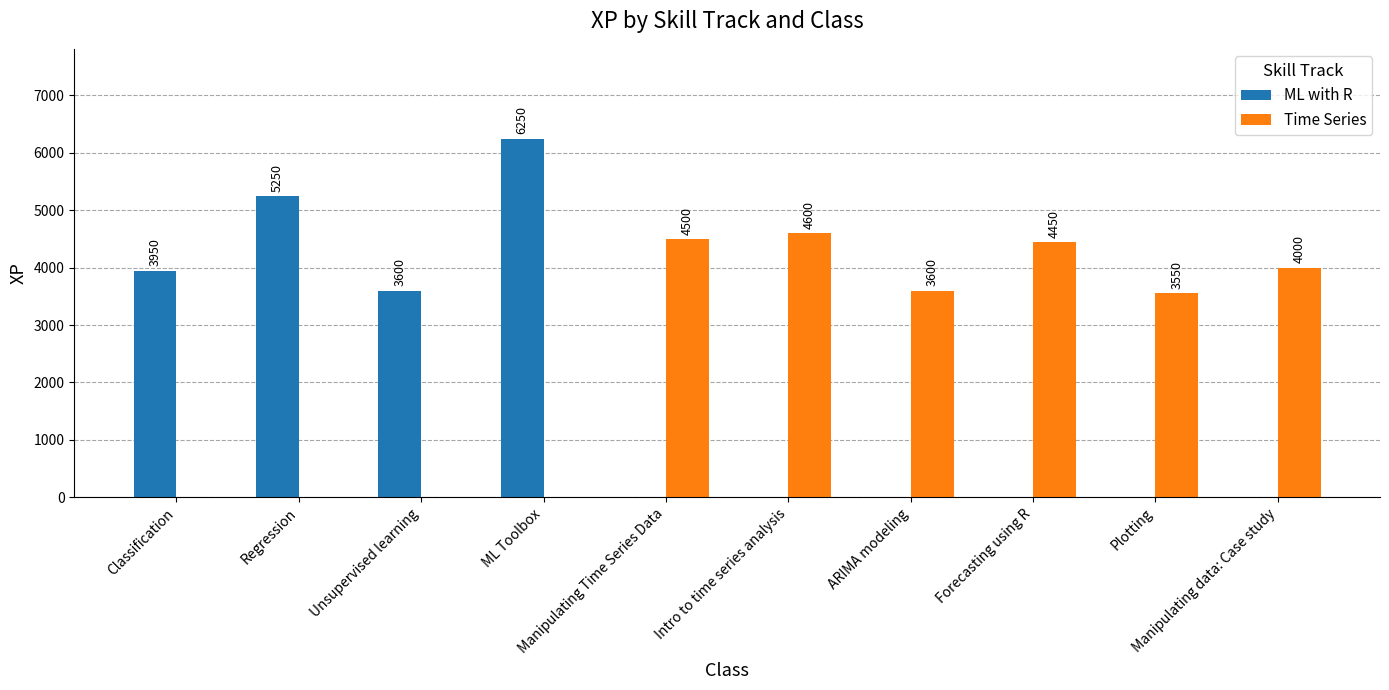

The Time Series series shows 0 at ML Toolbox. True or false?

True